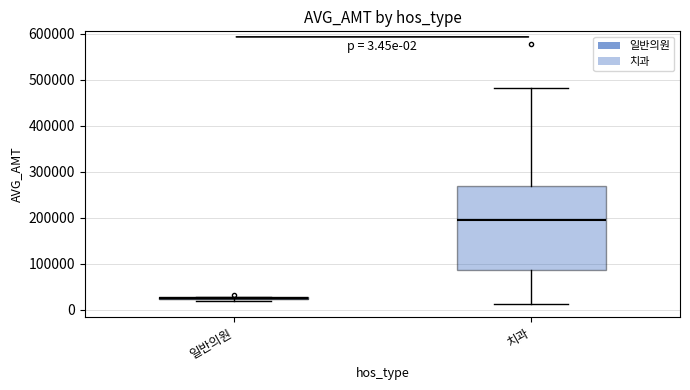

Comparing the boxes themselves (not the whiskers), which one is the tallest?

치과